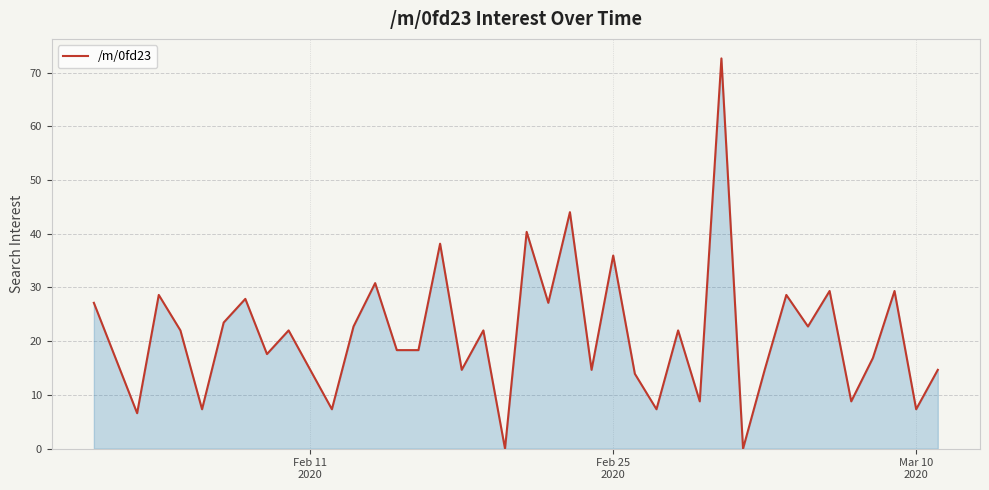

How many interior local peaks (higher than both neighbors) does the data have?

14